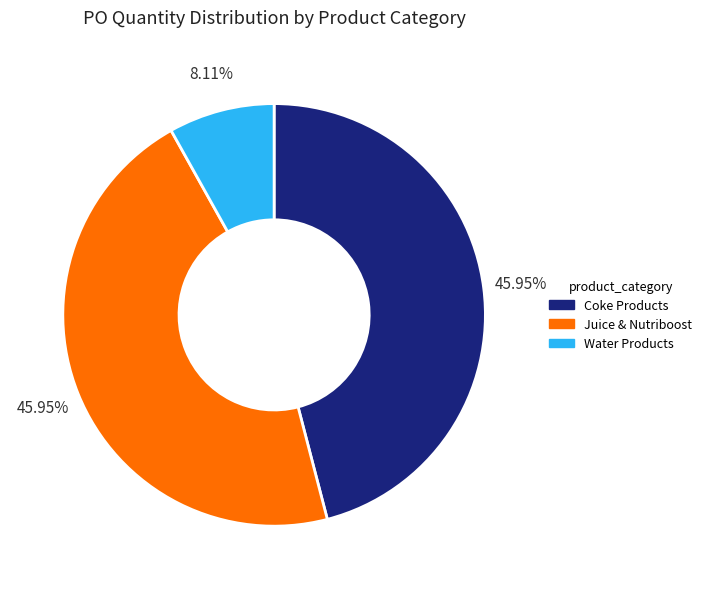

Does any single category account for the majority?

No